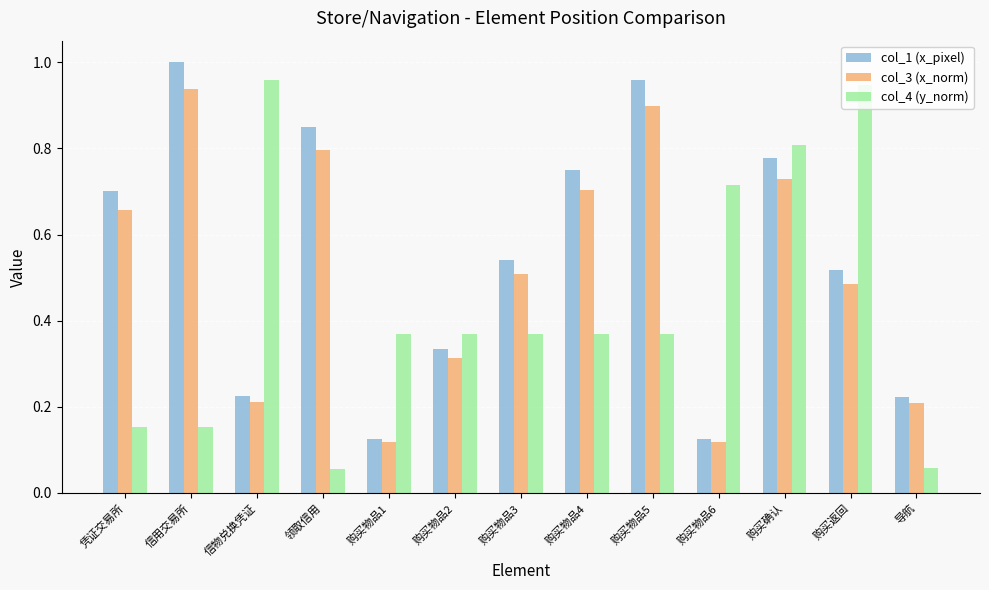

The value of col_1 (x_pixel) at 领取信用 is 0.4. True or false?

False